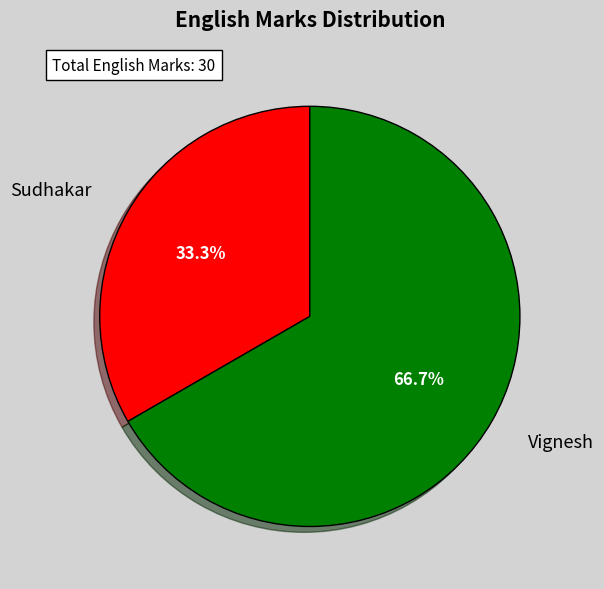

Approximately how many times larger is the value at Sudhakar compared to Vignesh?

0.5